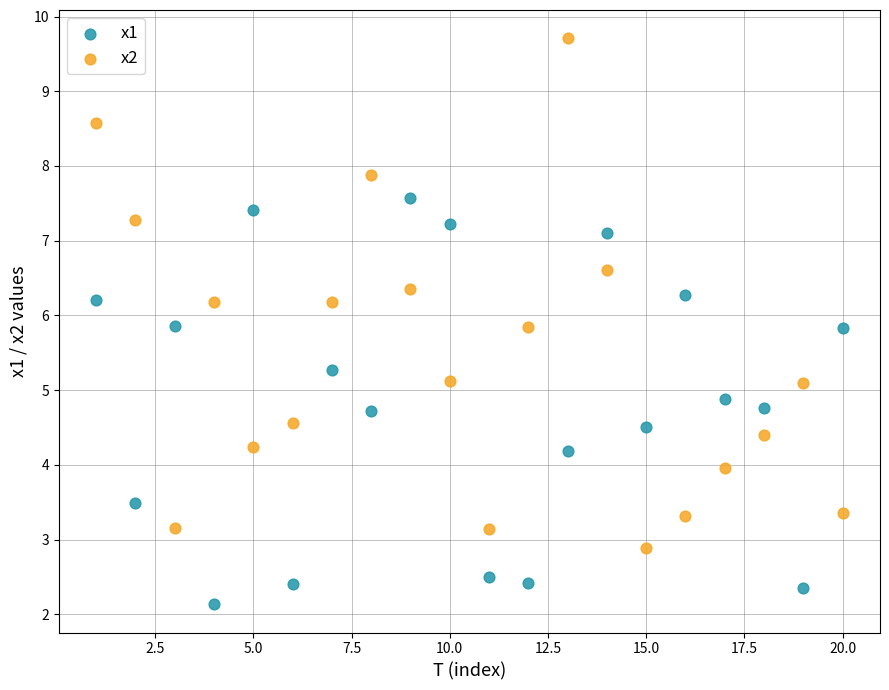

Across all data points, what is the range of Y values (max minus min)?

7.6